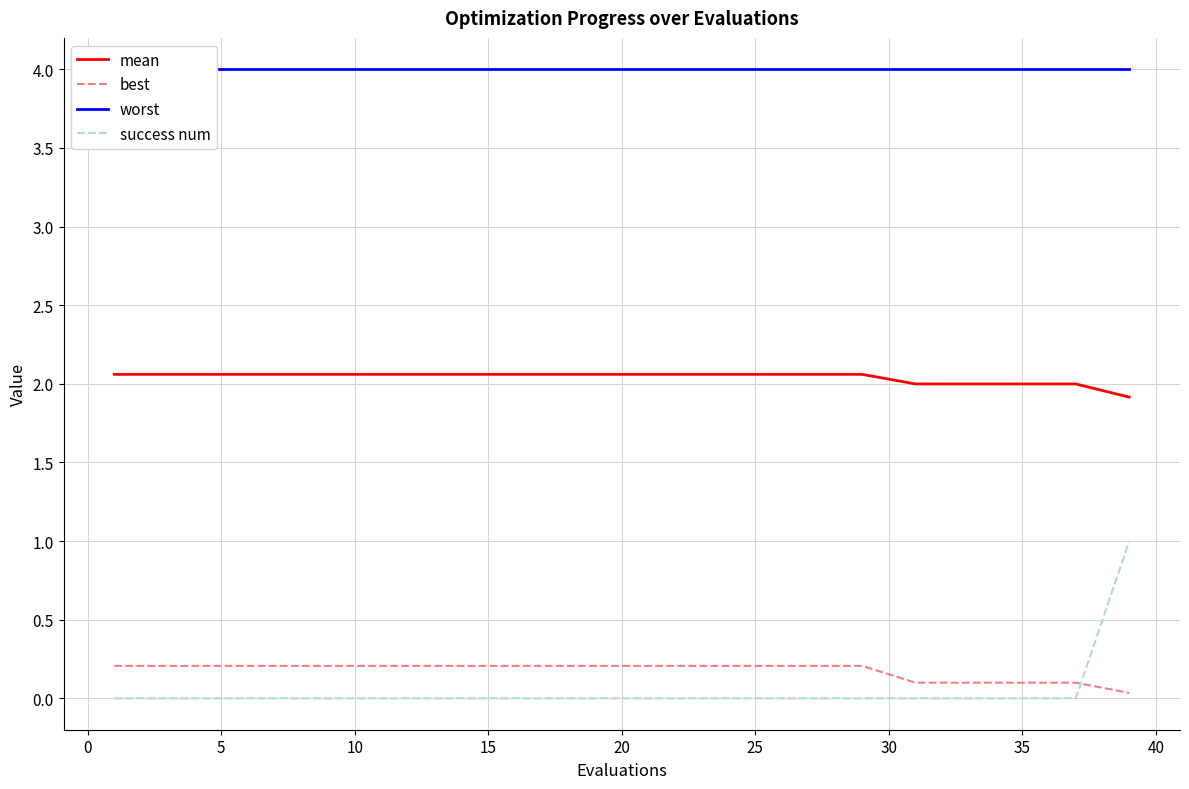

True or false: best and success num intersect in this chart.

True